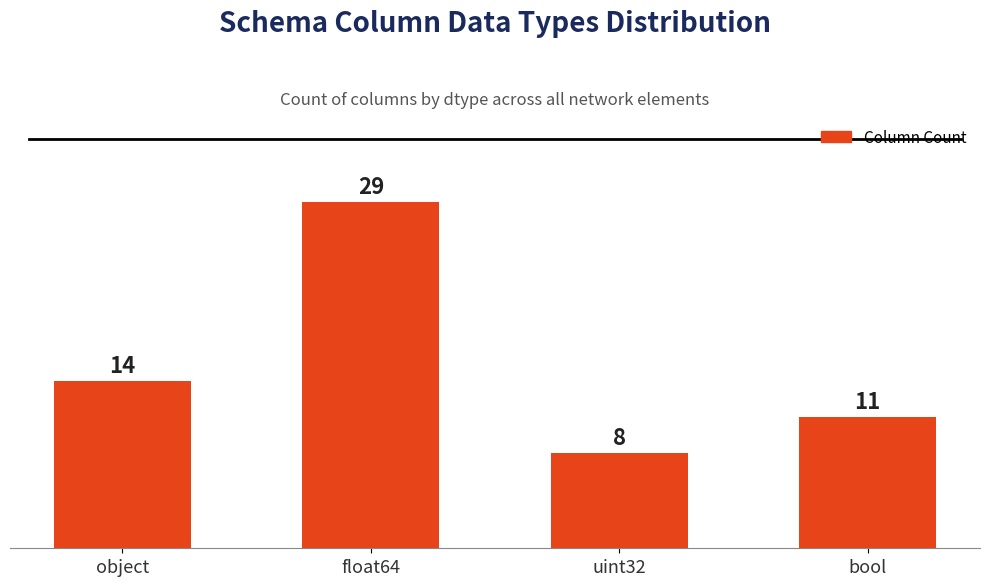

Is it true that the value at float64 is 29?

True